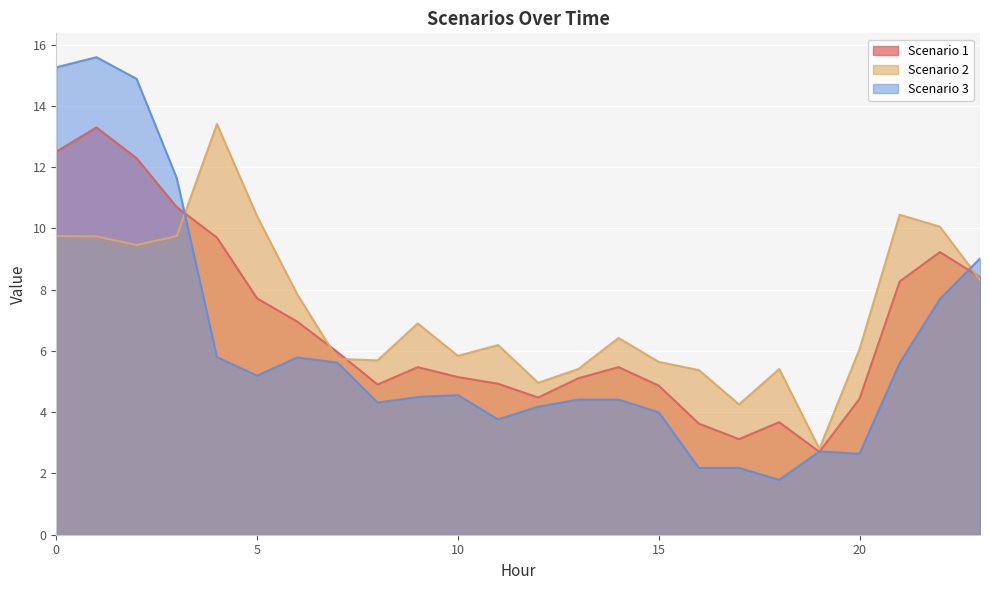

How many data points does each series have?

24